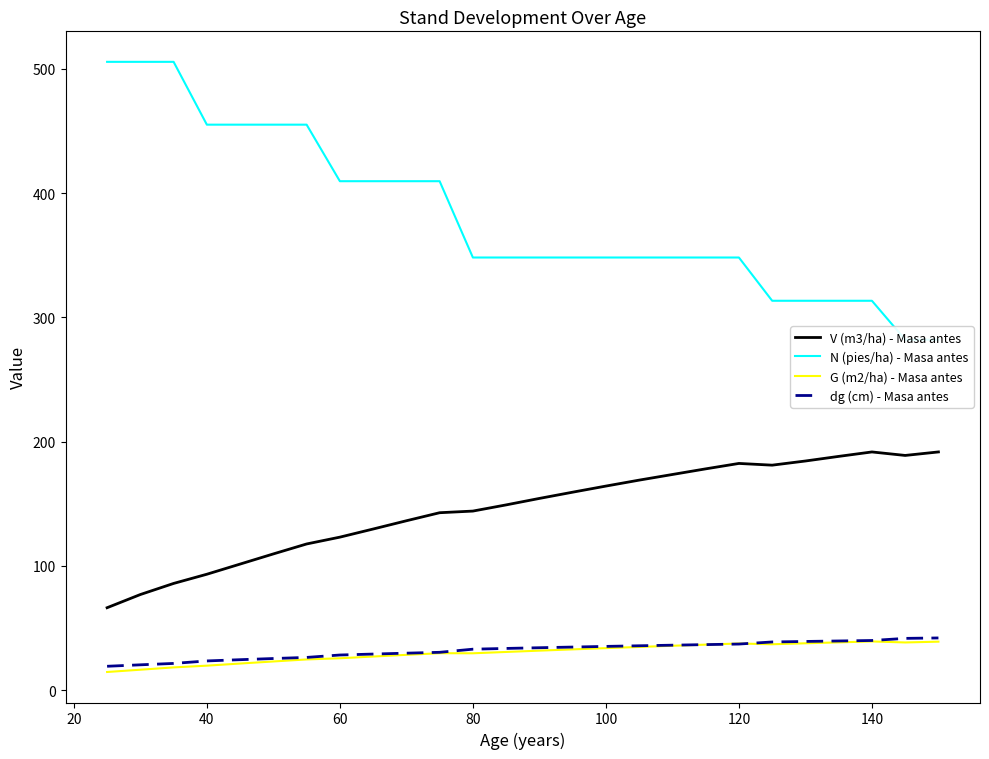

True or false: dg (cm) - Masa antes has more than 0 interior local peaks.

False